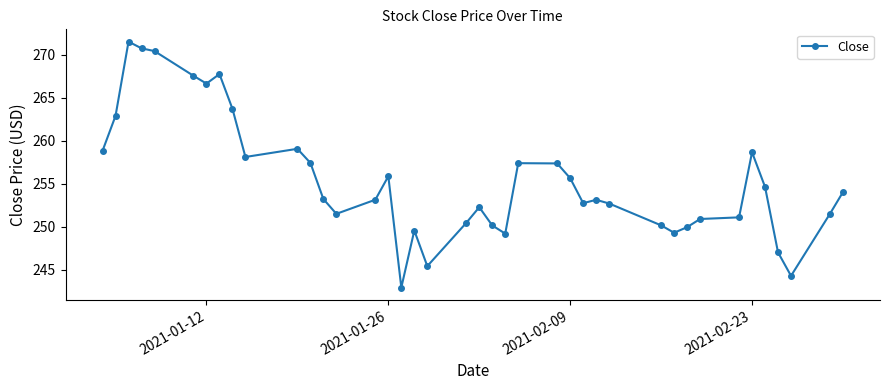

True or false: the data has more than 1 interior local peaks.

True